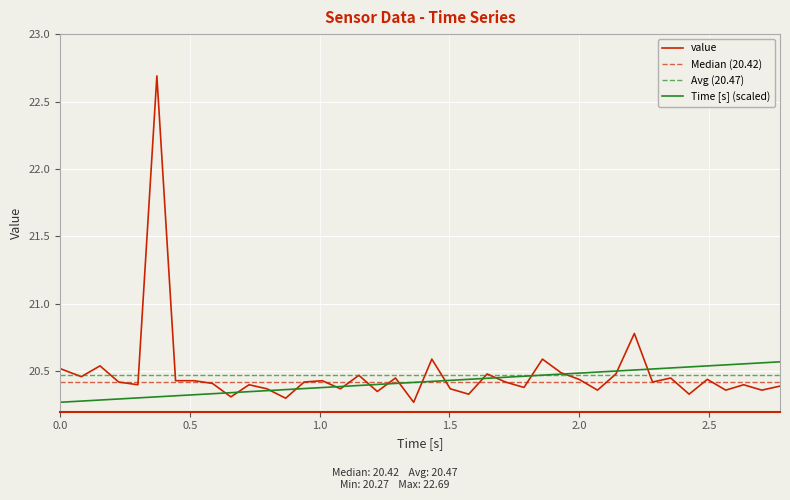

How many data points does each series have?

40